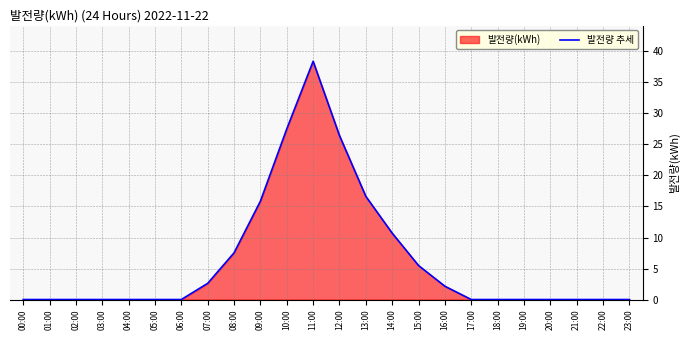

What is the value of the 8th point from the left?

2.6